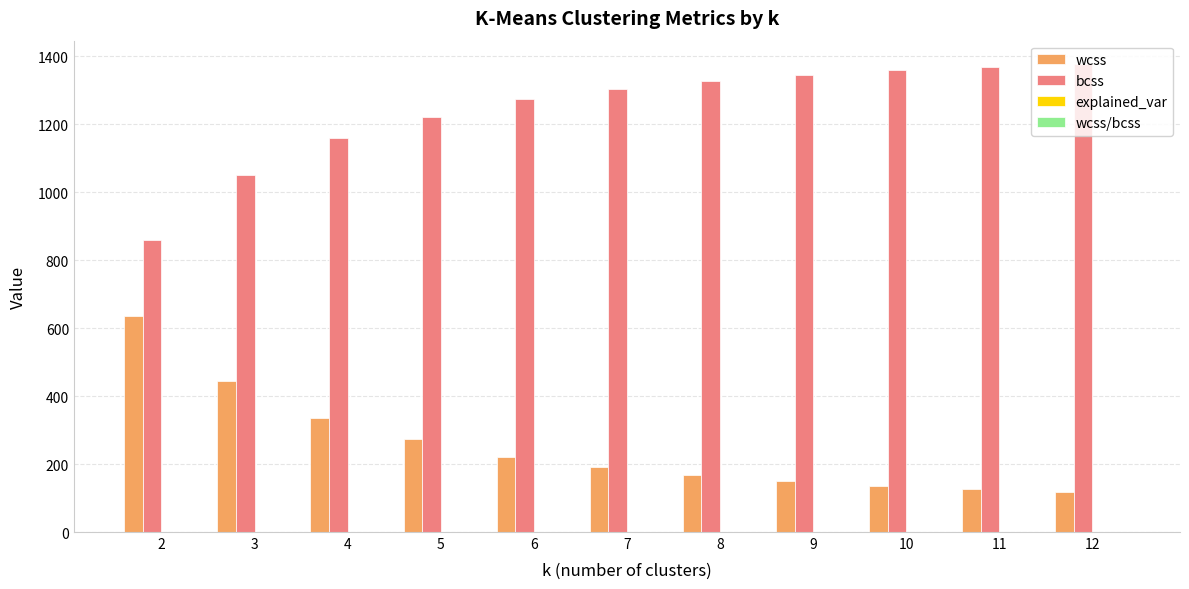

How many groups of bars are there?

11